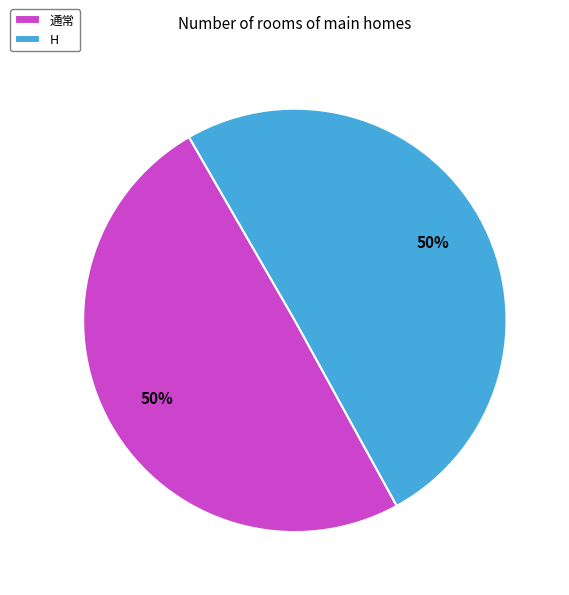

Is the sum of 通常 and H greater than half?

Yes